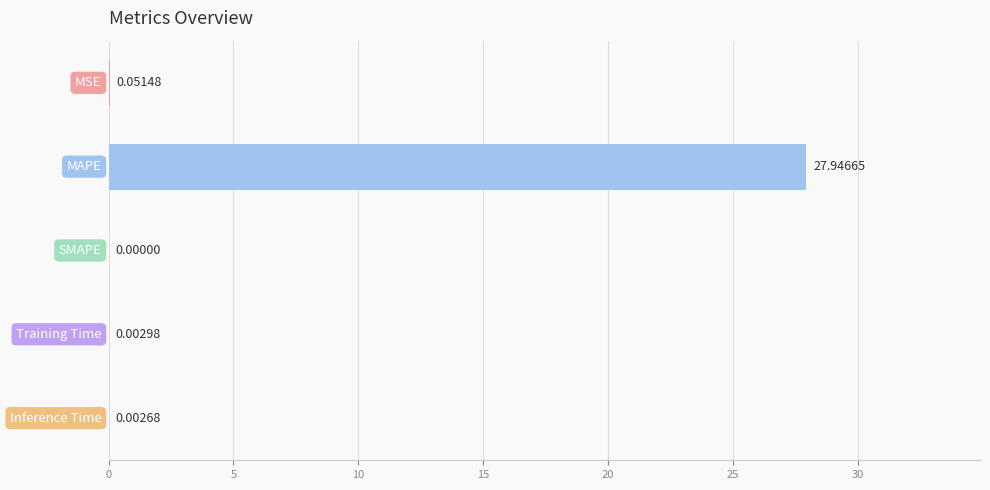

What is the sum of all values?

28.0